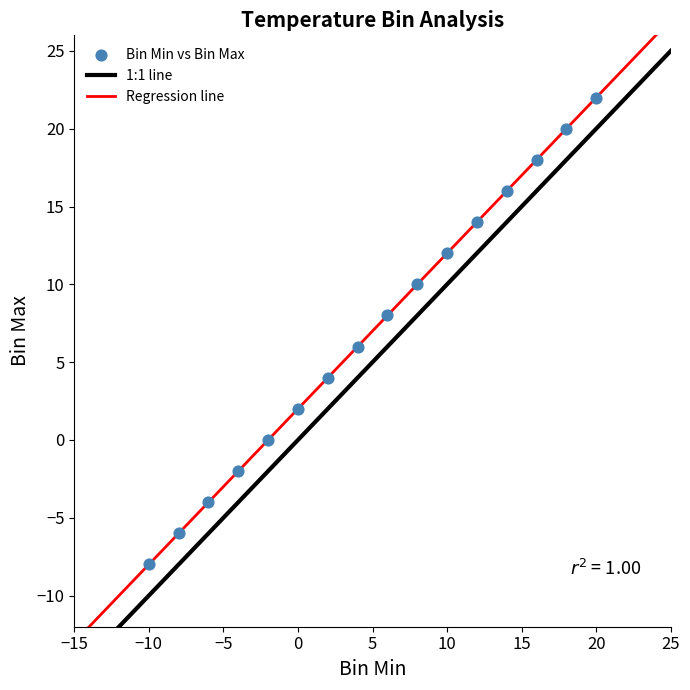

What is the range of X values (max minus min)?

30